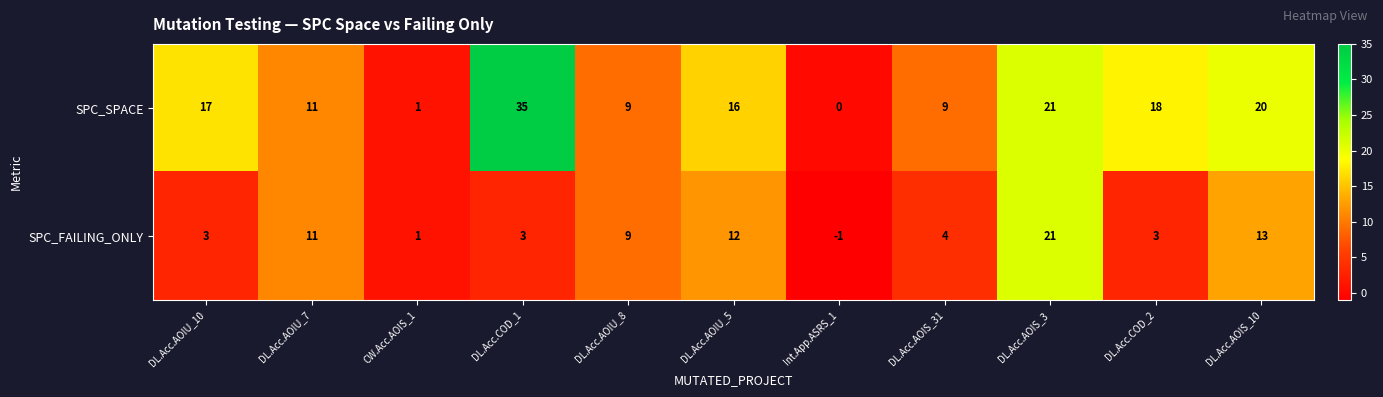

At which category does the chart reach its minimum across all series?

Int.App.ASRS_1